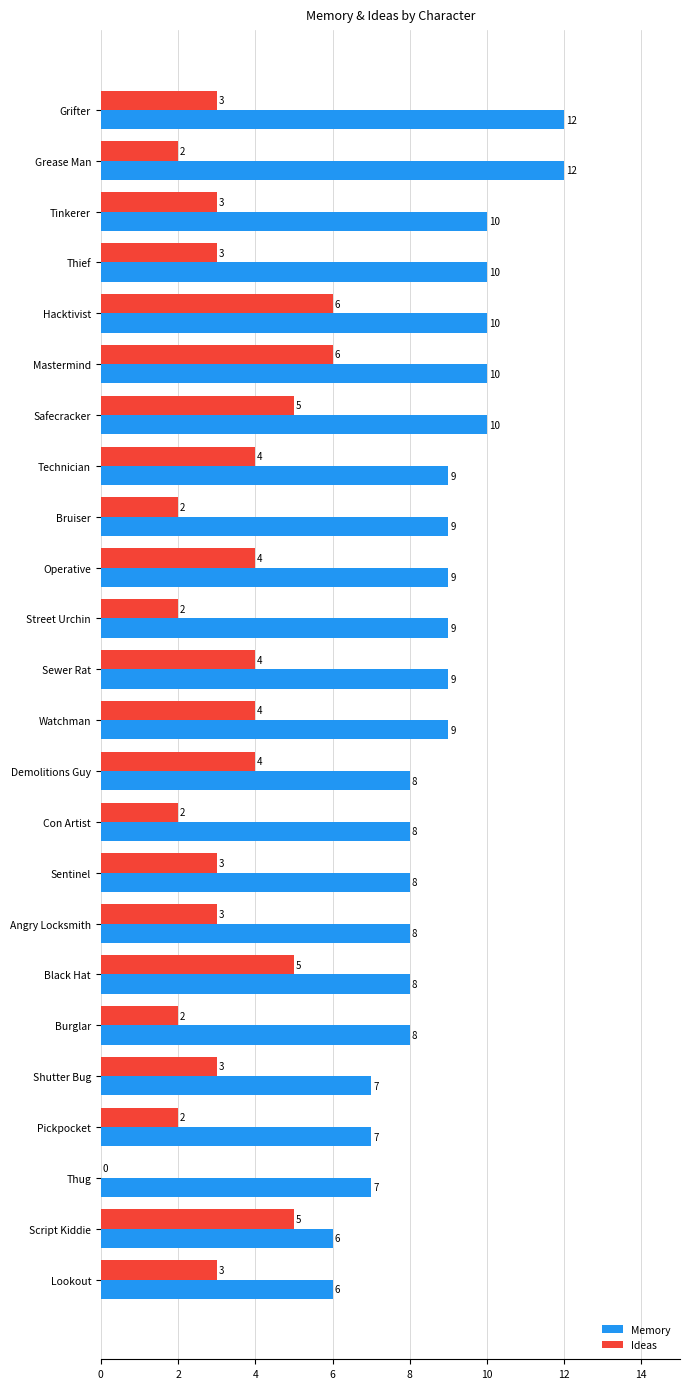

How many Ideas values are between 2 and 4?

18